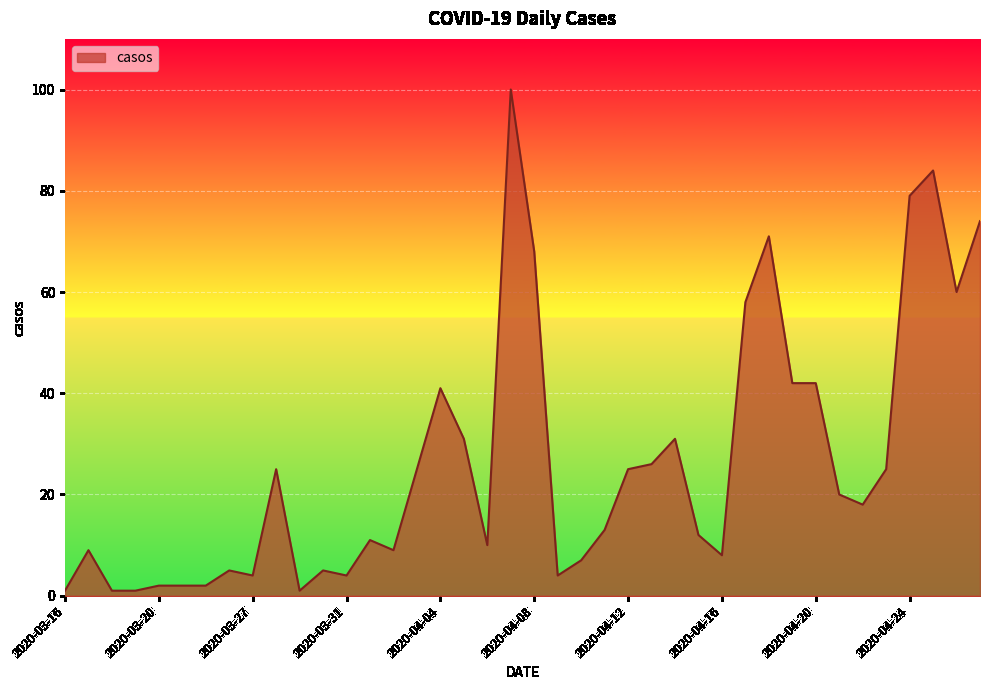

Reading left to right, transcribe all the data shown in this chart.

1	9	1	1	2	2	2	5	4	25	1	5	4	11	9	25	41	31	10	100	68	4	7	13	25	26	31	12	8	58	71	42	42	20	18	25	79	84	60	74